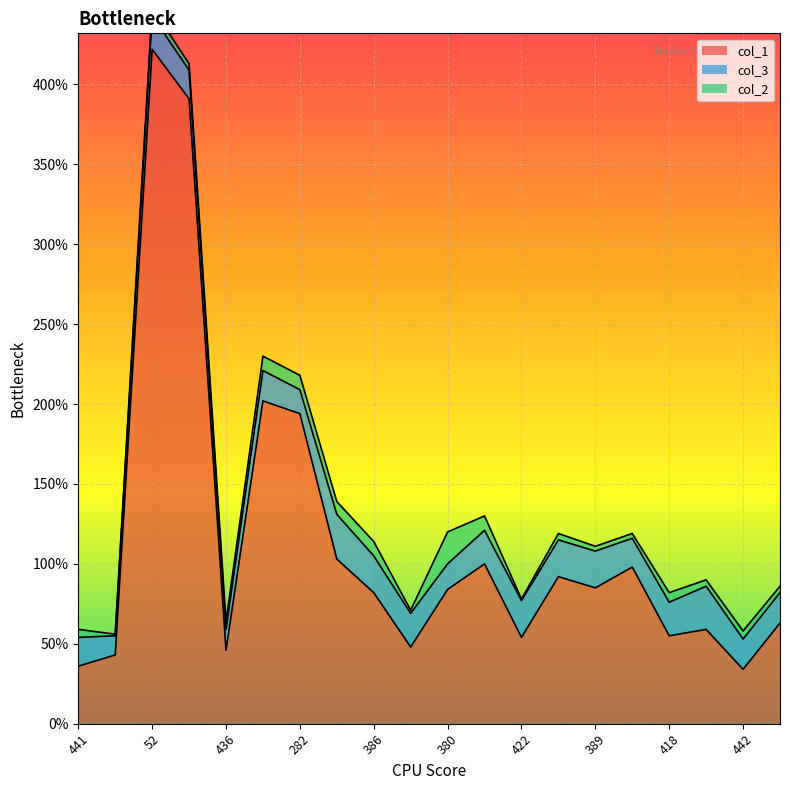

What is the average value of the col_1 series?

115